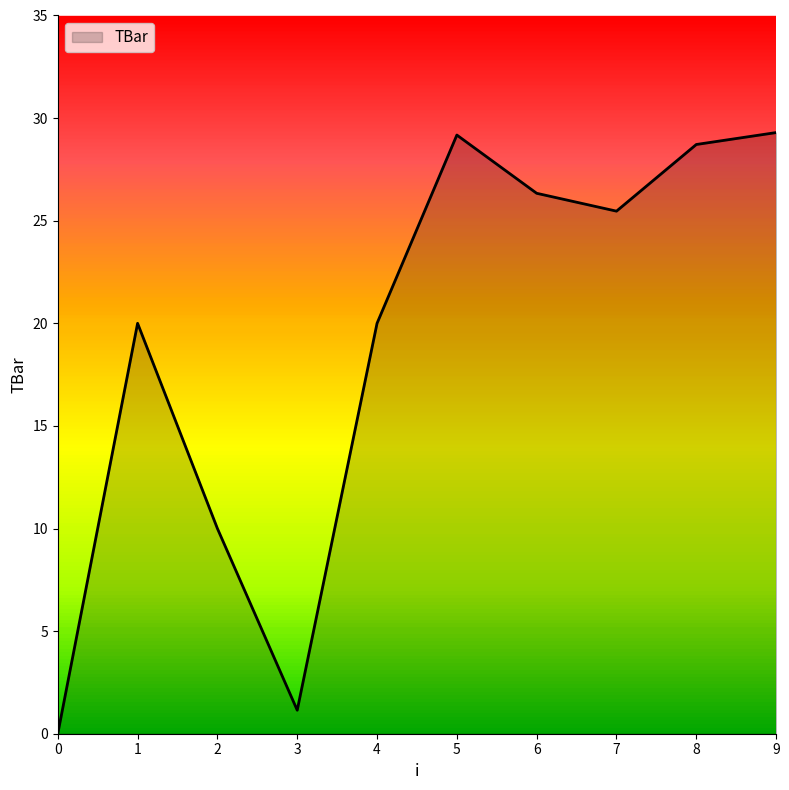

Which has a higher value, 1 or 8?

8